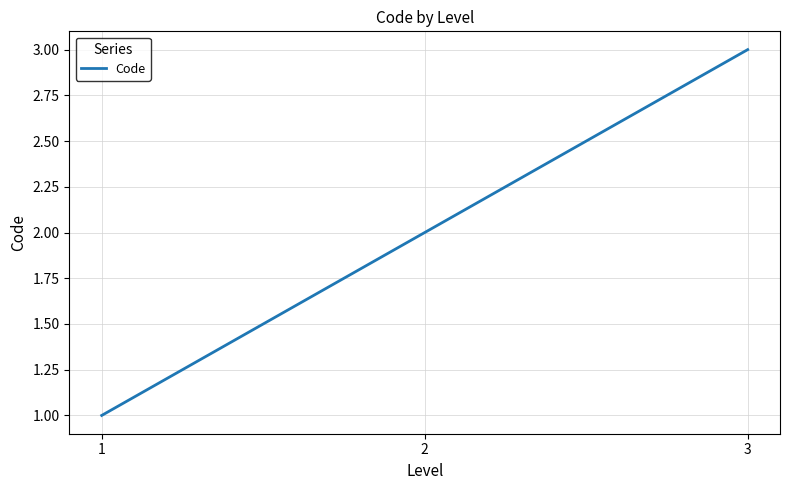

What is the change in value from 1 to 2?

+1